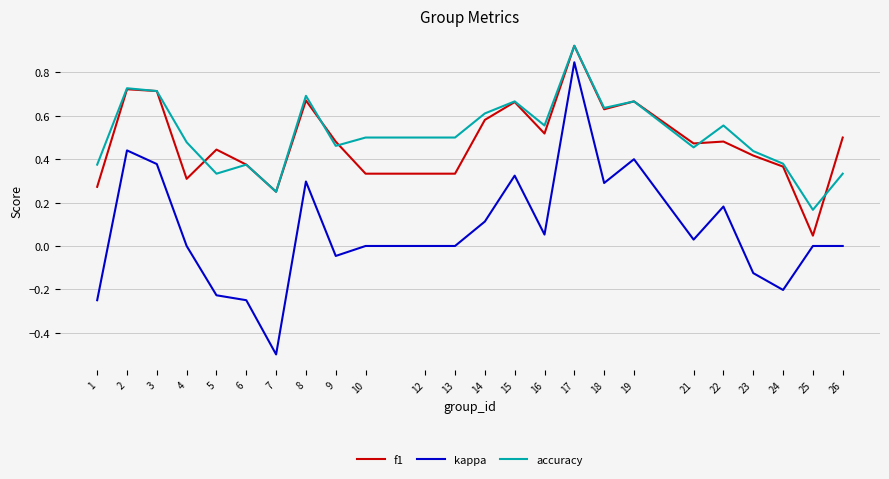

How many accuracy values are between 0 and 1?

24